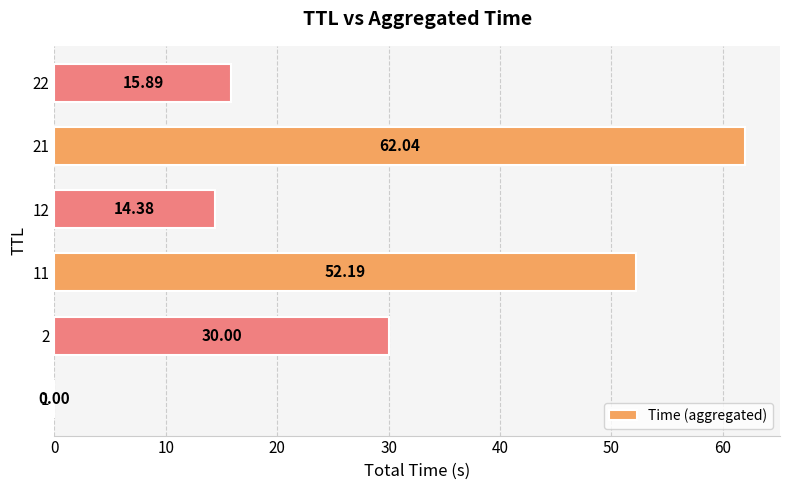

What is the change in value from 1 to 11?

+52.2